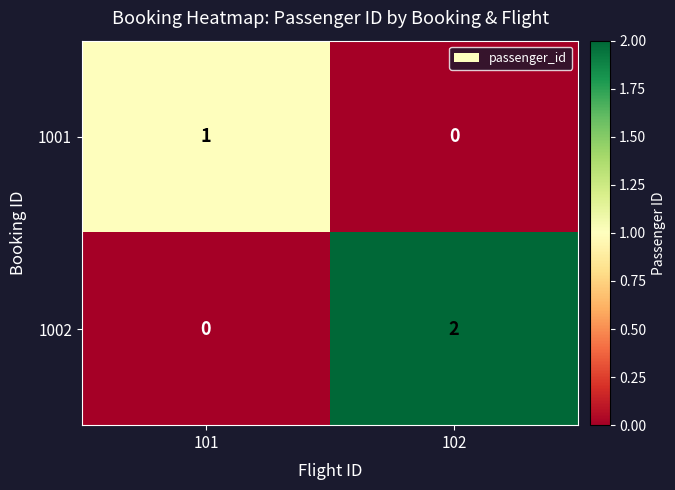

At which label does 1002 reach its peak?

102